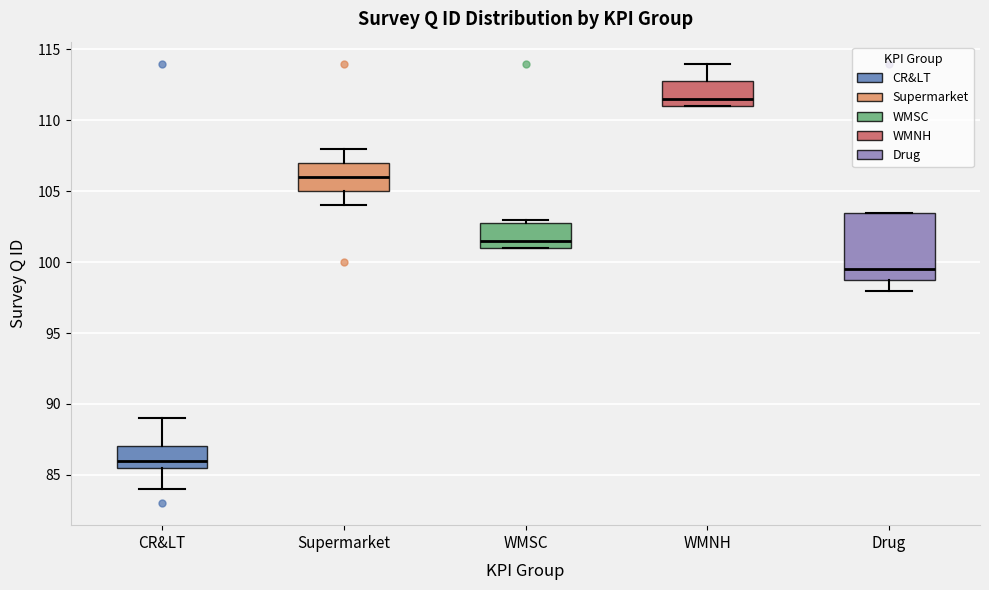

Reading left to right, read every box against the y-axis: the position of its median line, the range the box covers, and the ends of its whiskers. The values are not printed on the chart, so give them approximately, as read against the axis.

CR&LT: median 86.0, box 85.5 to 87.0, whiskers 84.0 to 89.0
Supermarket: median 106.0, box 105.0 to 107.0, whiskers 104.0 to 108.0
WMSC: median 101.5, box 101.0 to 103.0, whiskers 101.0 to 103.0 (just above the box's upper edge)
WMNH: median 111.5, box 111.0 to 113.0, whiskers 111.0 to 114.0
Drug: median 99.5, box 99.0 to 103.5, whiskers 98.0 to 103.5